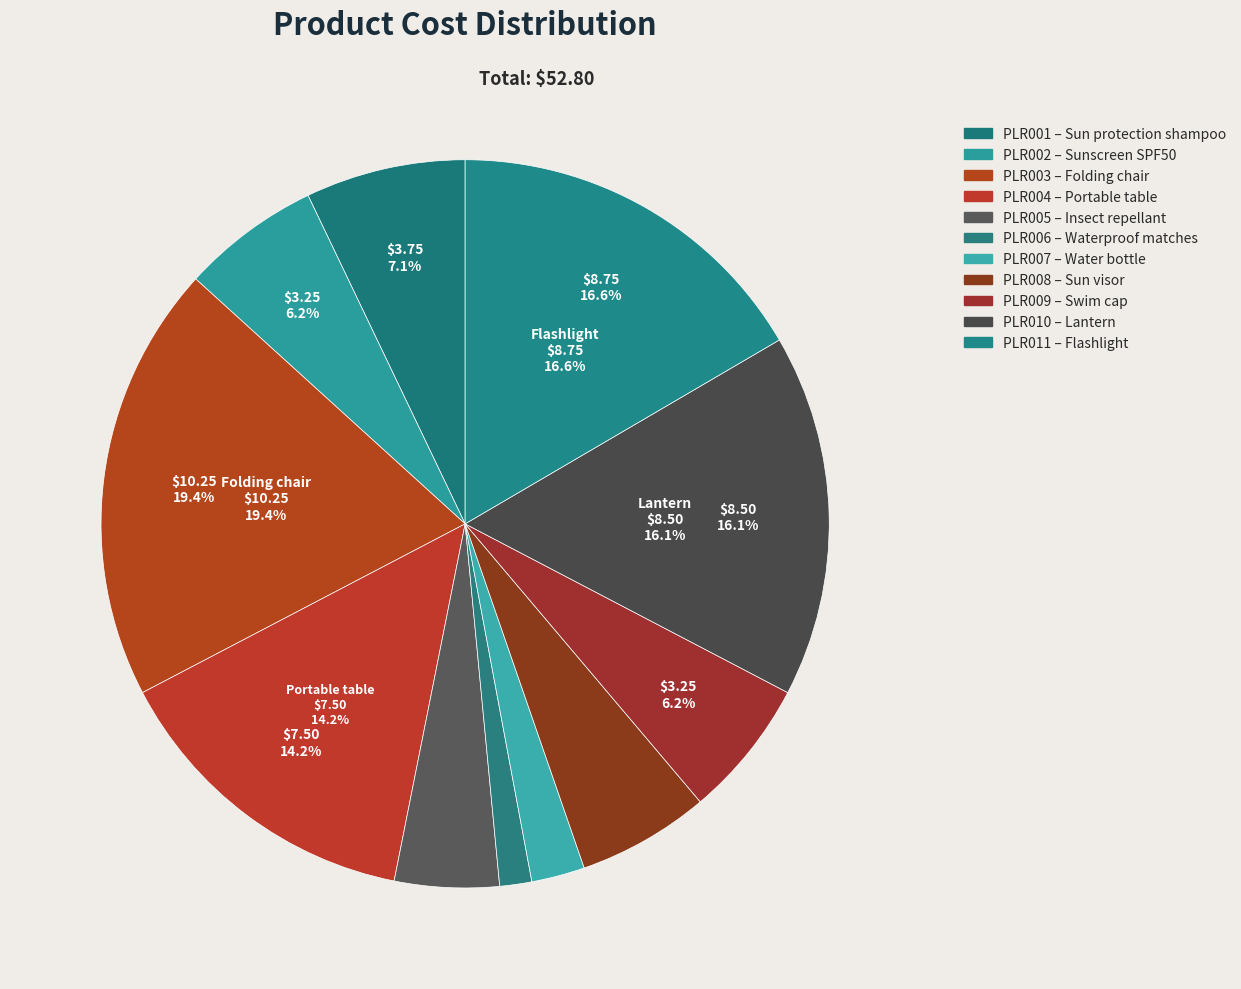

How many slices are in this pie chart?

11